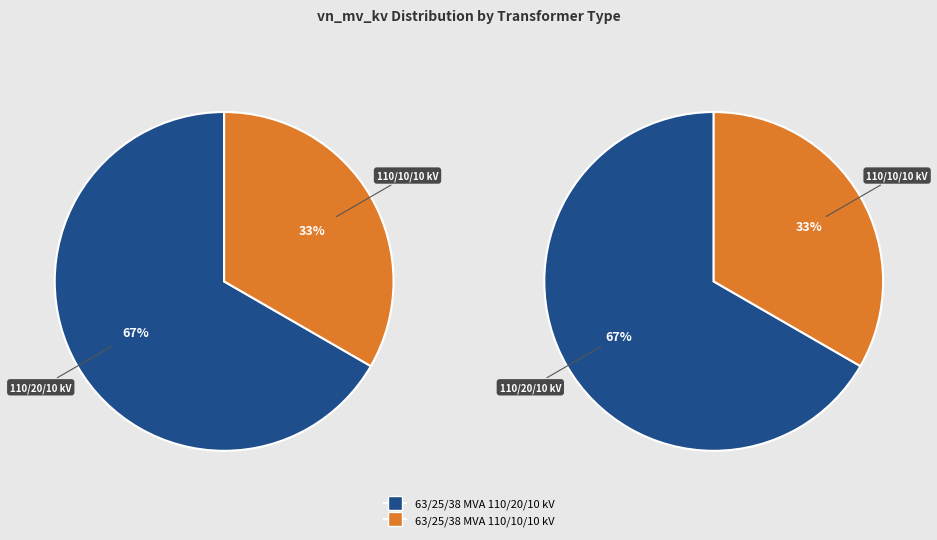

What is the total percentage of 63/25/38 MVA 110/10/10 kV and 63/25/38 MVA 110/20/10 kV?

100.0%